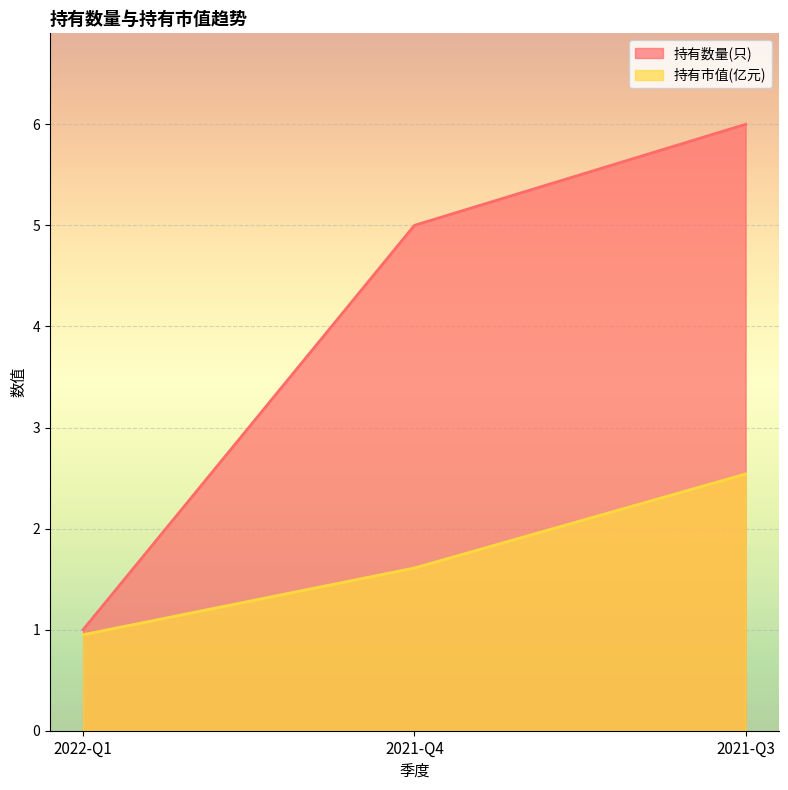

True or false: 持有市值(亿元) has a value of 2.2 at 2021-Q4.

False